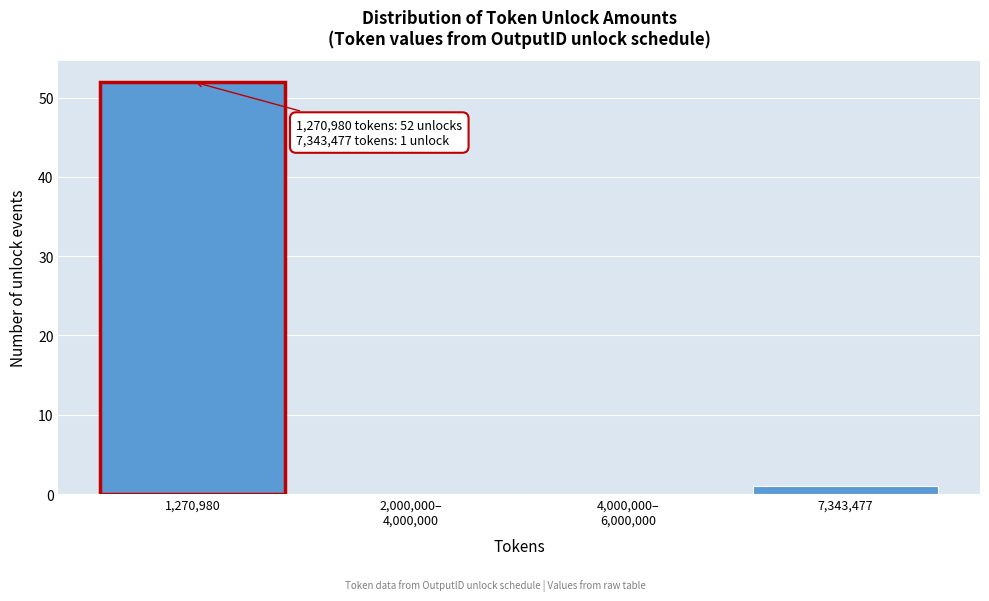

The value at 1,270,980 is 52. True or false?

True